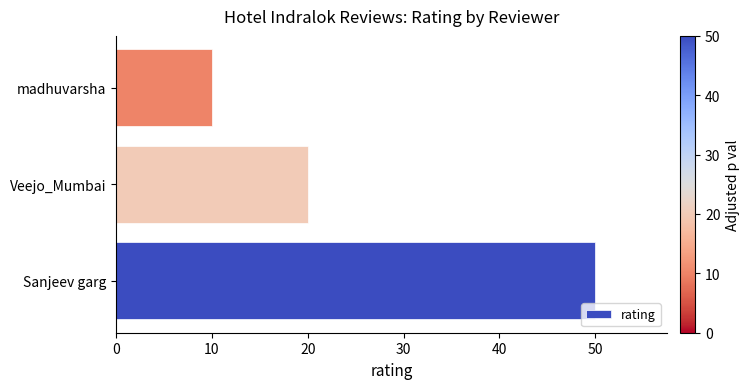

List the labels in order of value, smallest first.

madhuvarsha, Veejo_Mumbai, Sanjeev garg